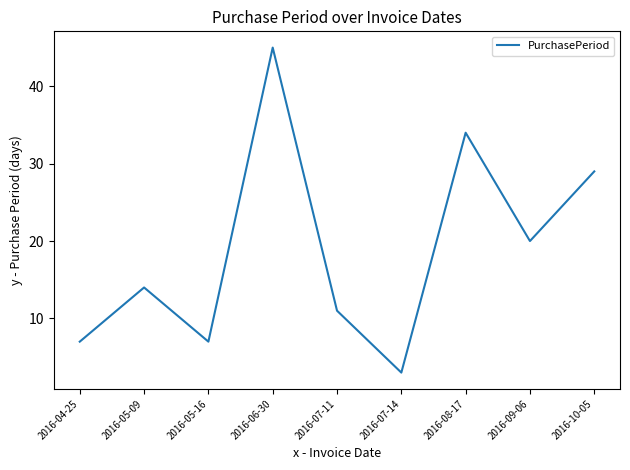

What is the change in value from 2016-04-25 to 2016-05-09?

+7